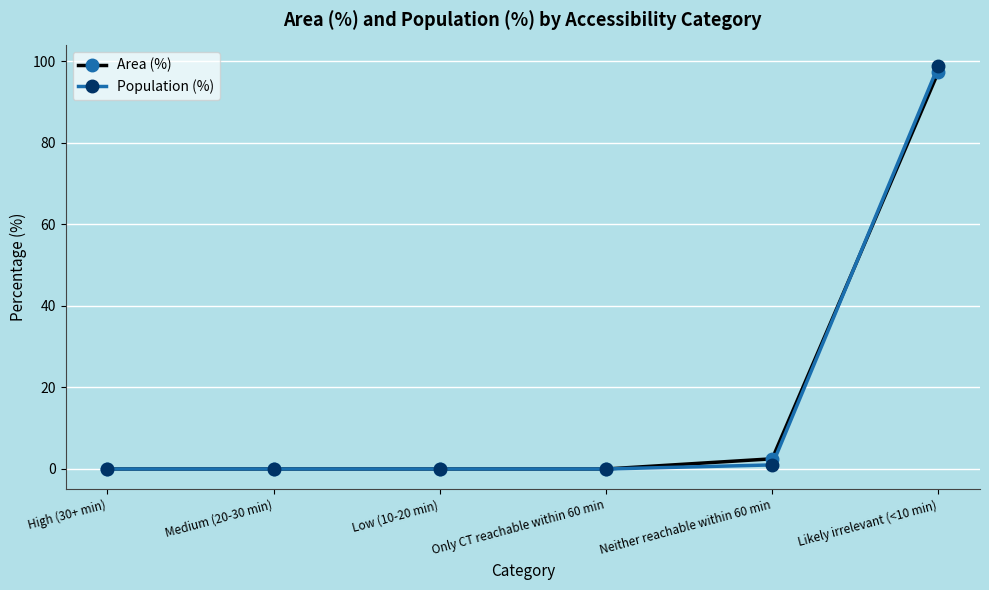

True or false: Area (%) has more than 2 interior local peaks.

False